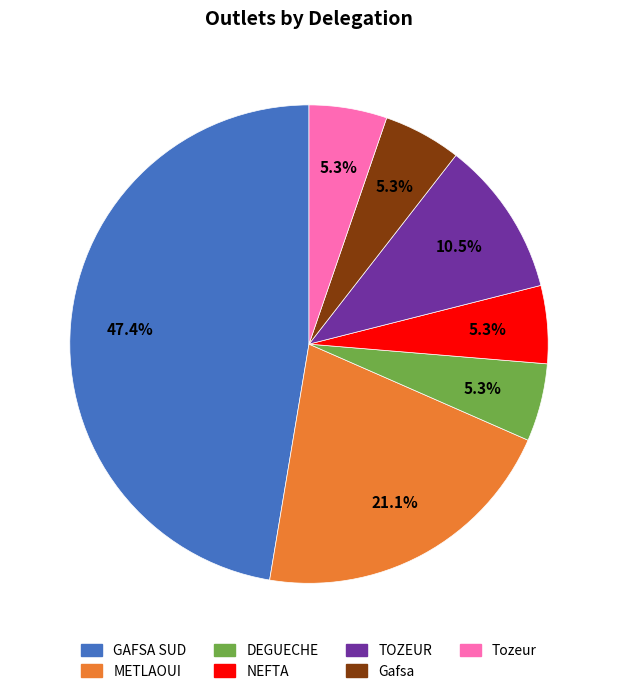

Which slice is the largest?

GAFSA SUD